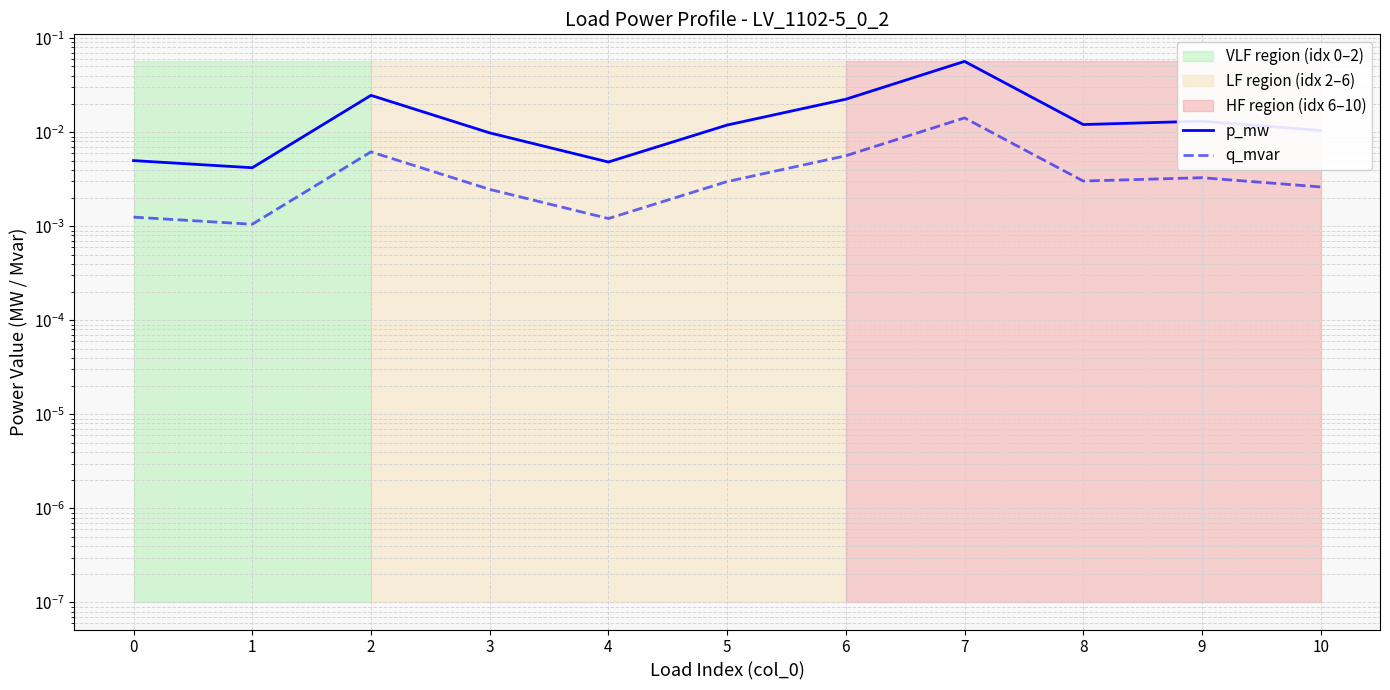

Where is the first local maximum for p_mw?

2